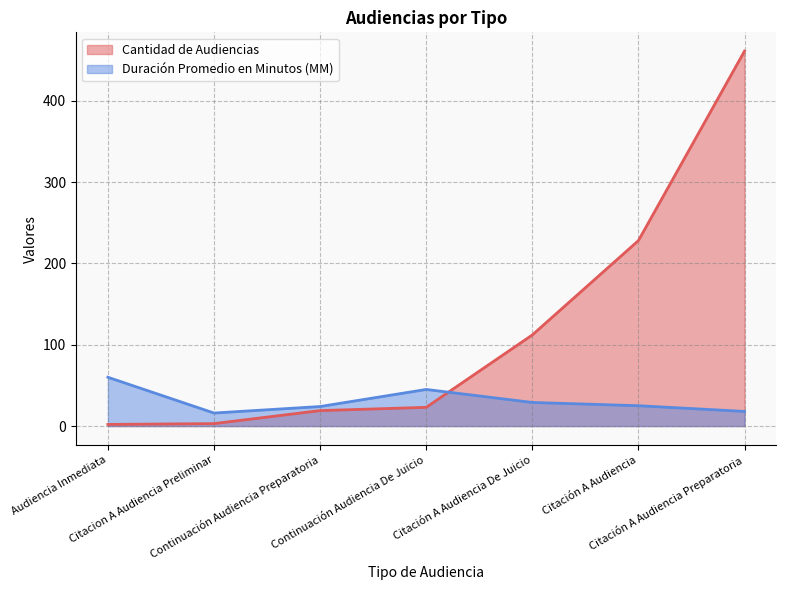

At which category is the sum across all series the highest?

Citación A Audiencia Preparatoria